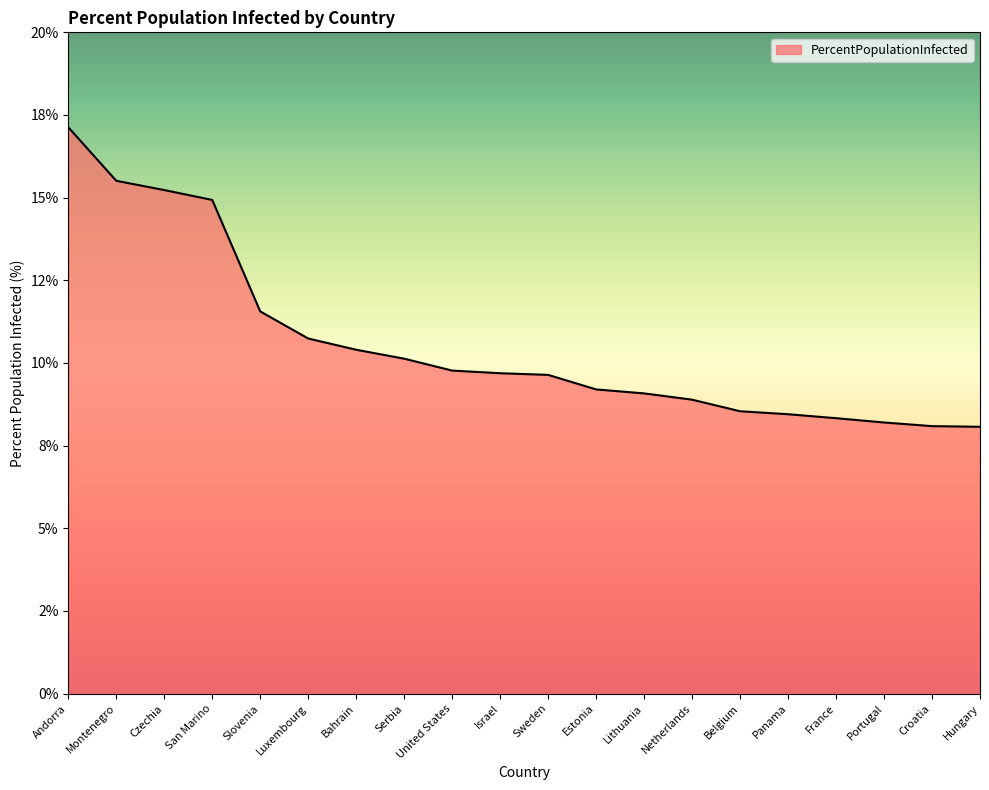

Which category has the lowest value across all series?

Hungary